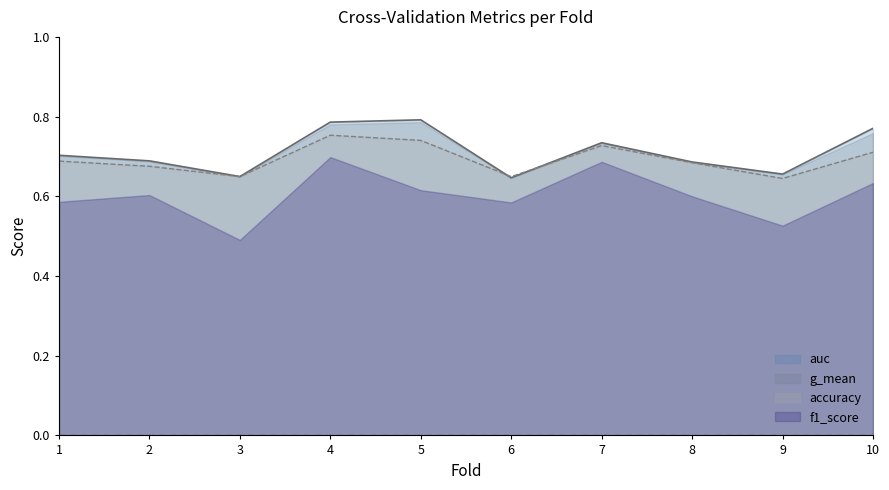

At which category is the sum across all series the highest?

4